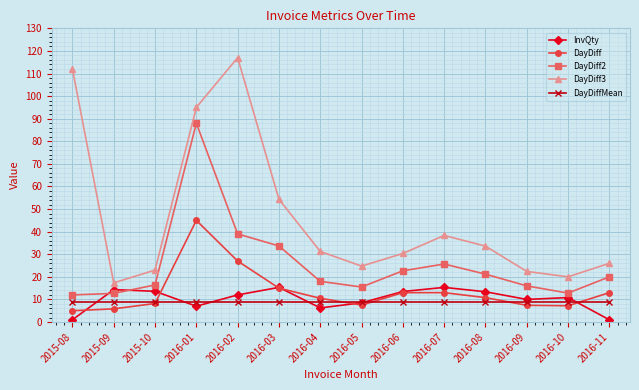

What is the label of the 6th point from the right?

2016-06